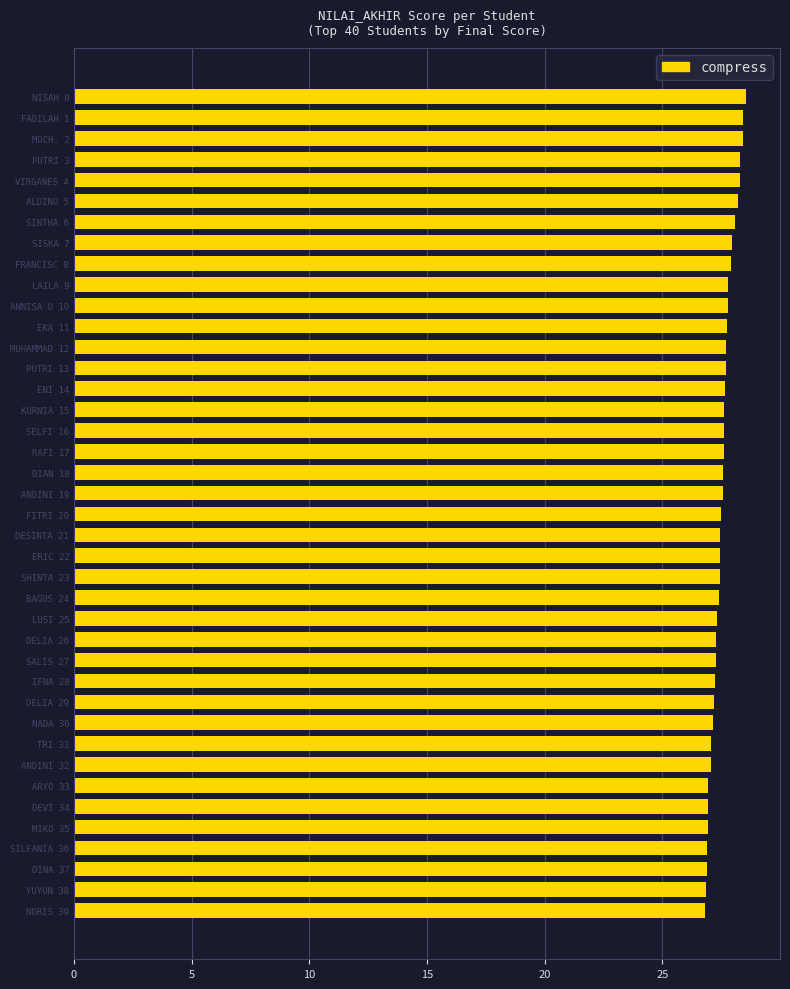

Count the number of data series in this chart.

1